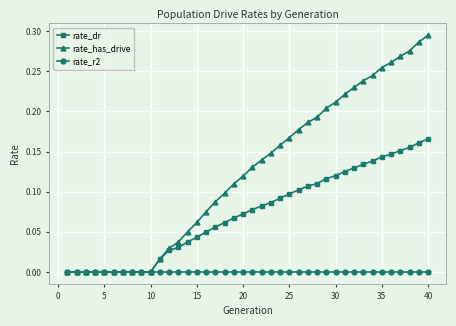

What are all the series names shown in the legend?

rate_dr, rate_has_drive, rate_r2